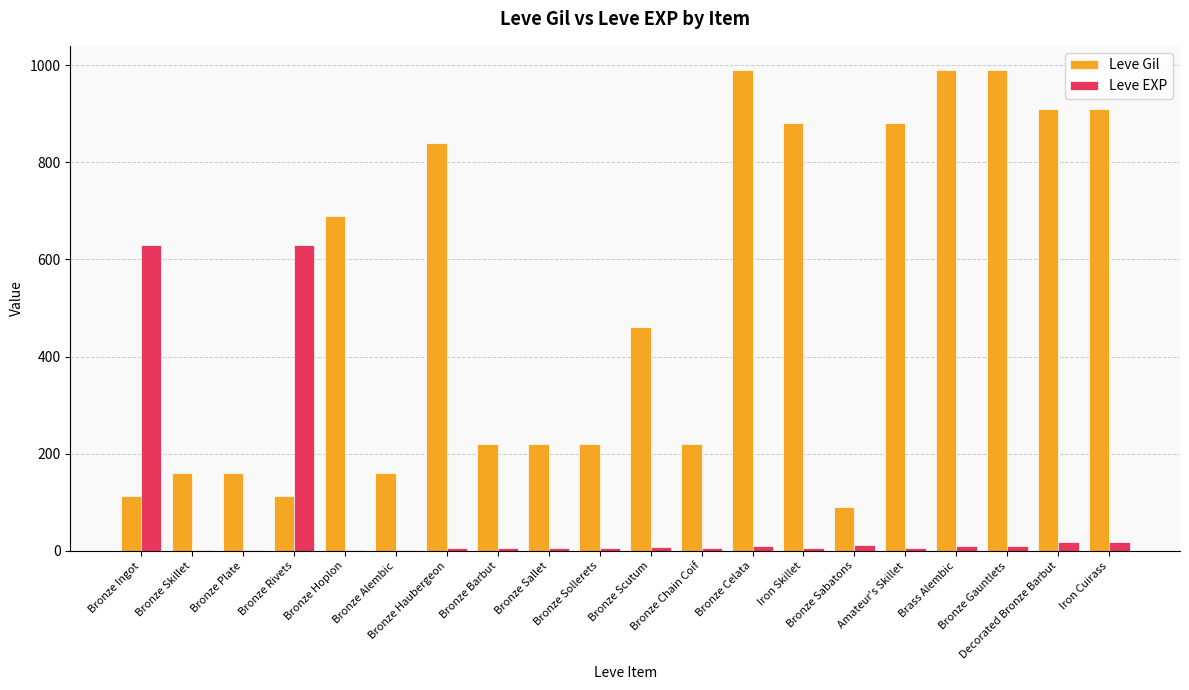

What is the highest value of the Leve EXP series?

630